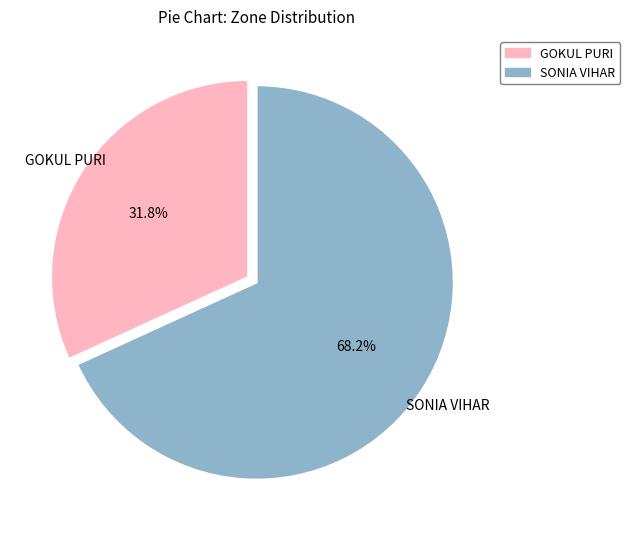

True or false: GOKUL PURI accounts for 32% of the total.

True